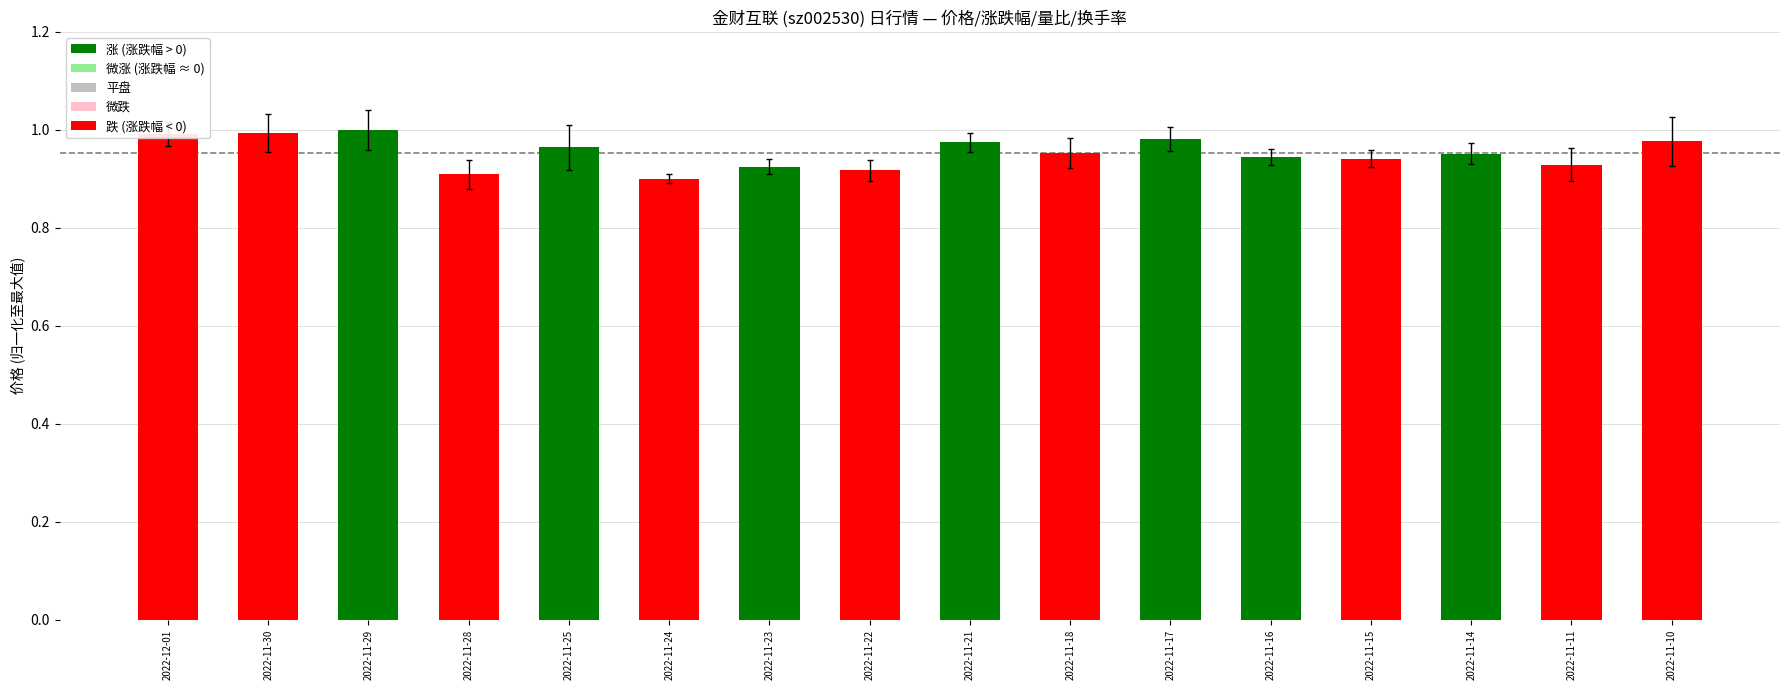

Between 2022-11-17 and 2022-11-29, which is larger?

2022-11-29